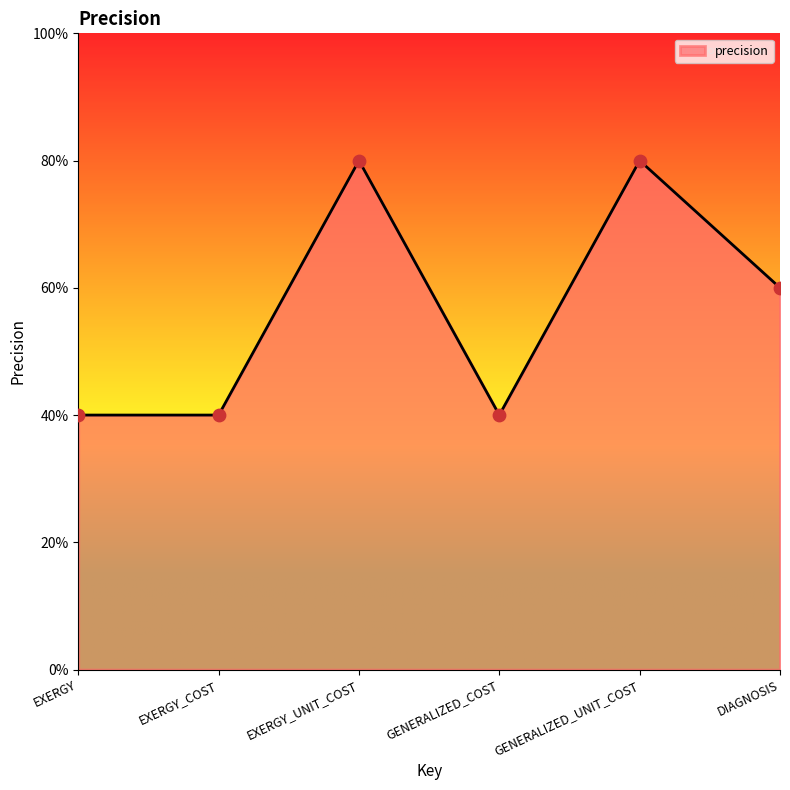

What is the ratio of the value at EXERGY_COST to the value at EXERGY_UNIT_COST?

0.5